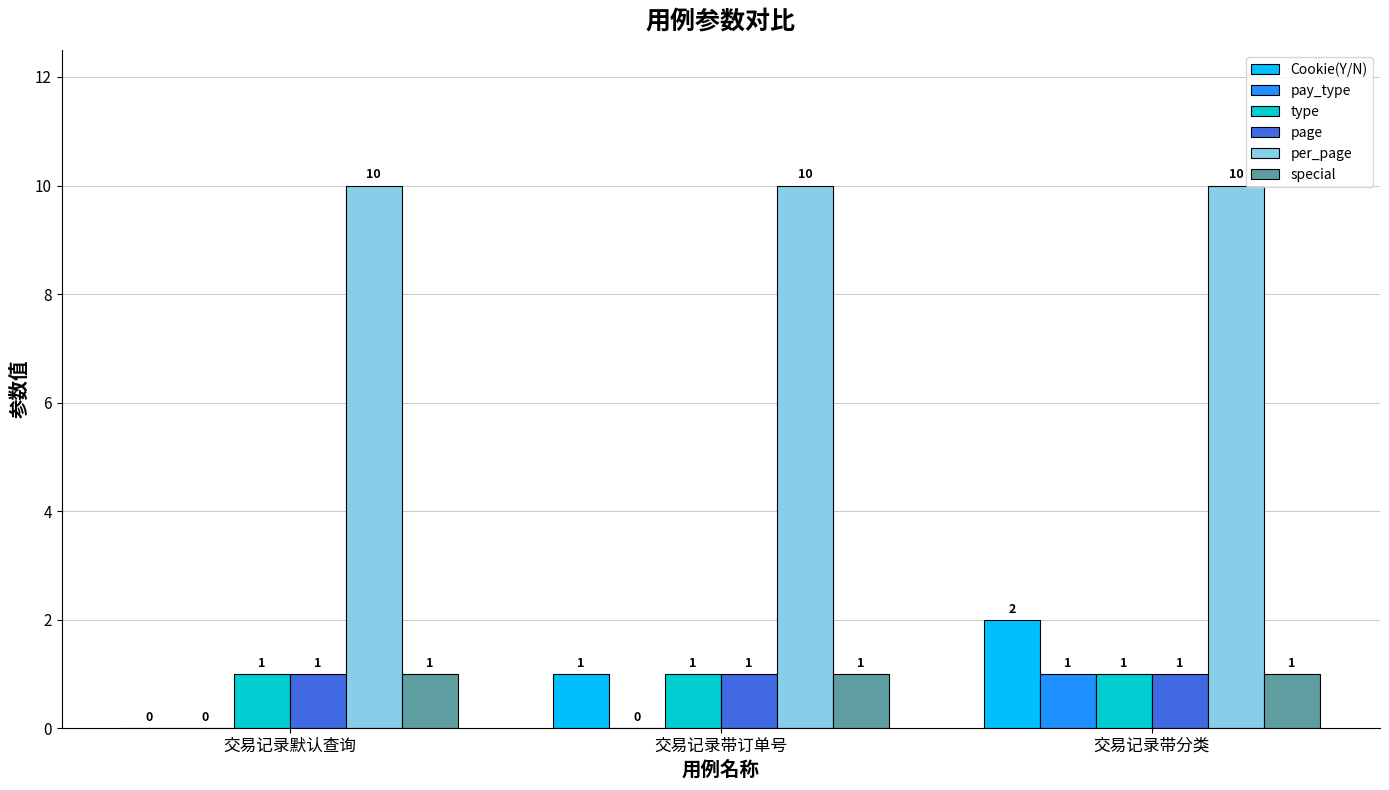

What is the average value of the per_page series?

10